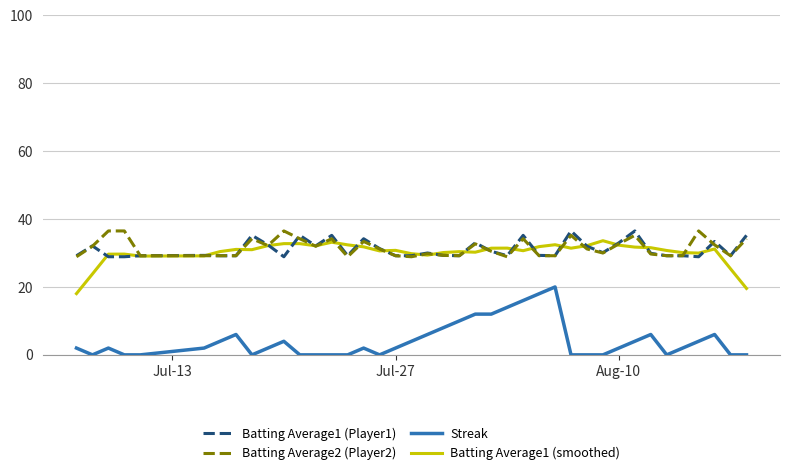

True or false: Streak and Batting Average1 (Player1) cross at least once.

False